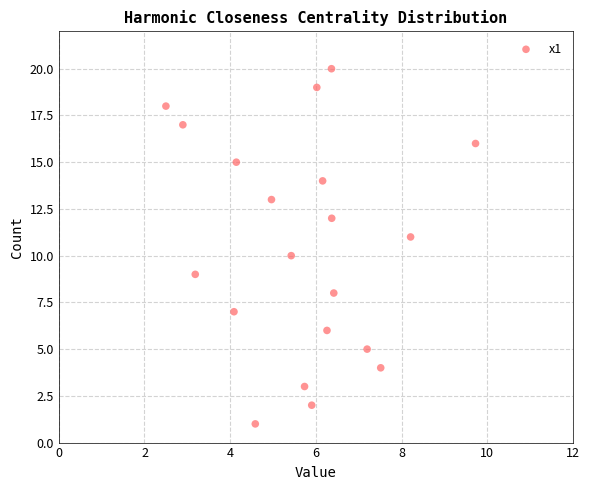

What is the range of Y values (max minus min)?

19